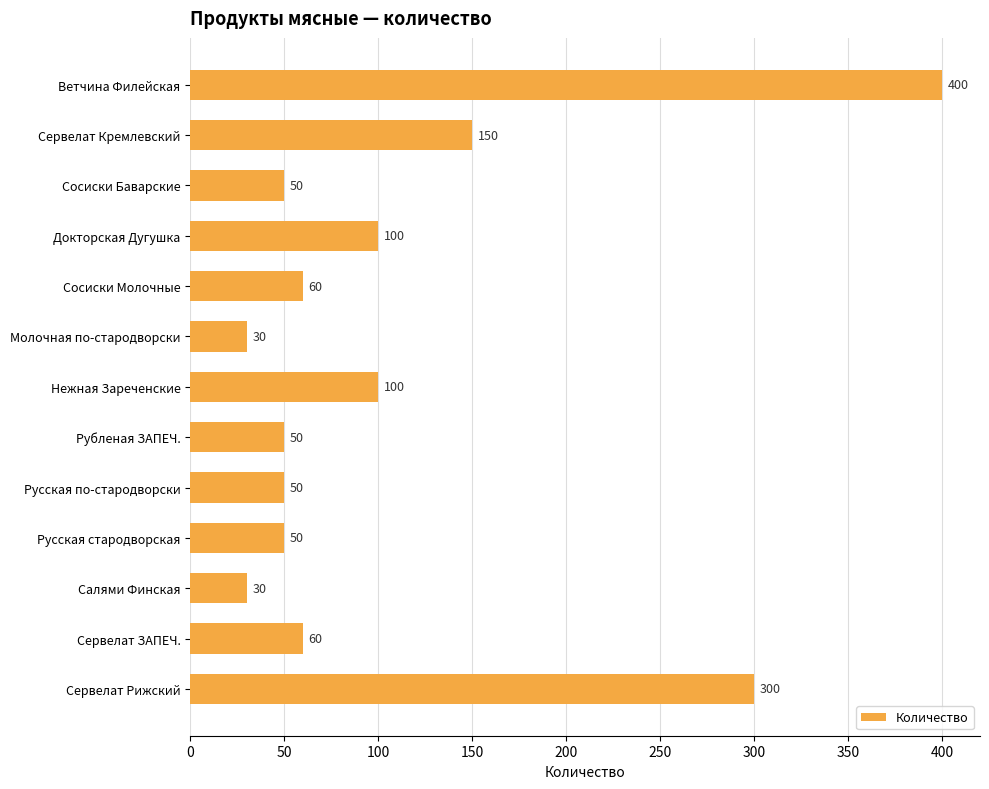

What is the maximum value shown in the chart?

400